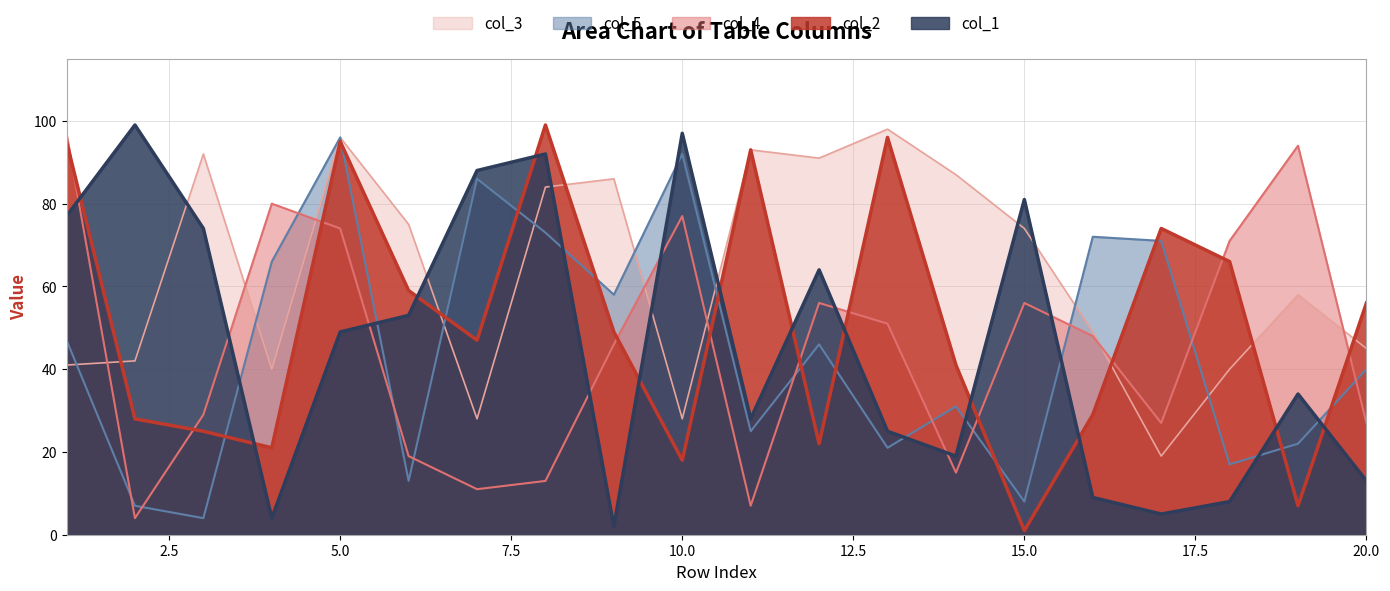

What is the total value across all series at 4?

211